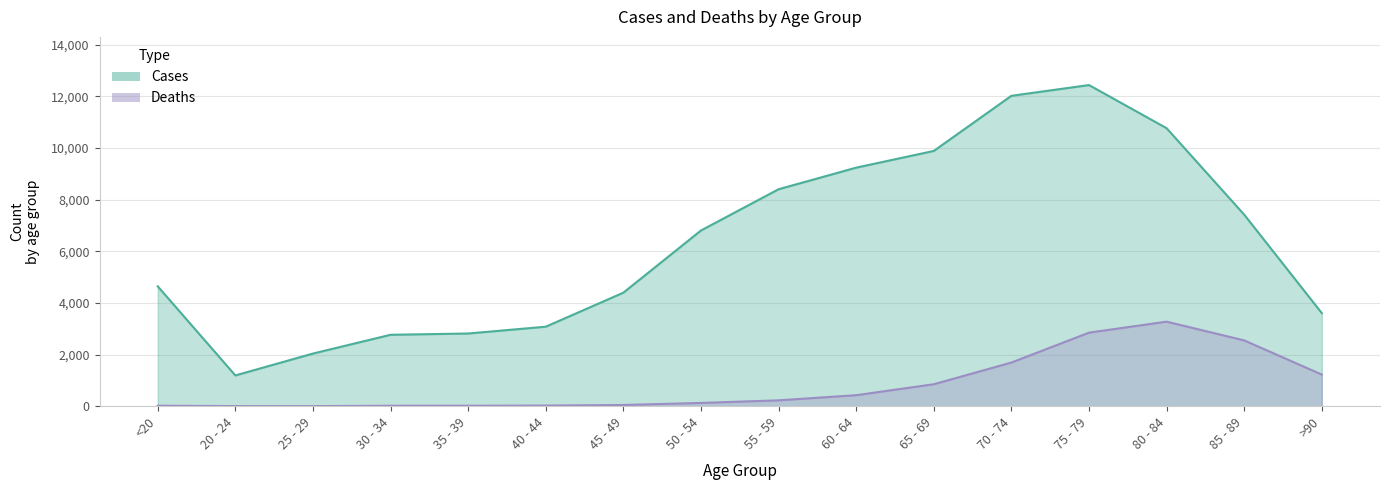

What are all the series names shown in the legend?

Cases, Deaths